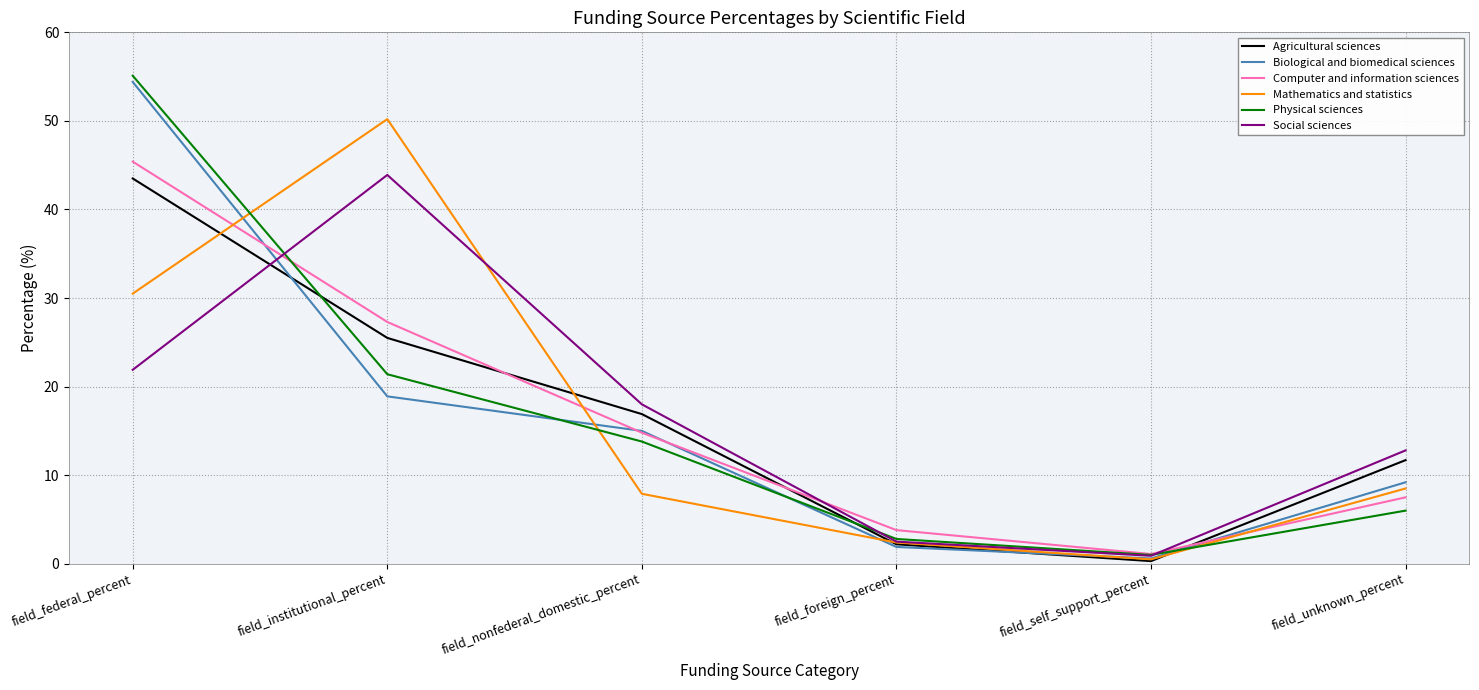

Which series changed the most between field_foreign_percent and field_unknown_percent?

Social sciences